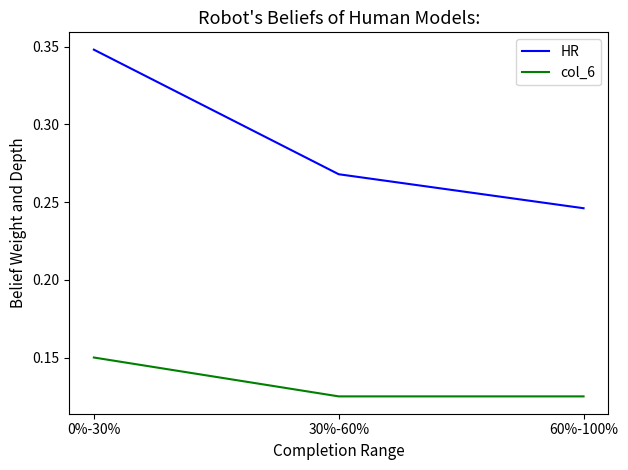

What are all the series names shown in the legend?

HR, col_6